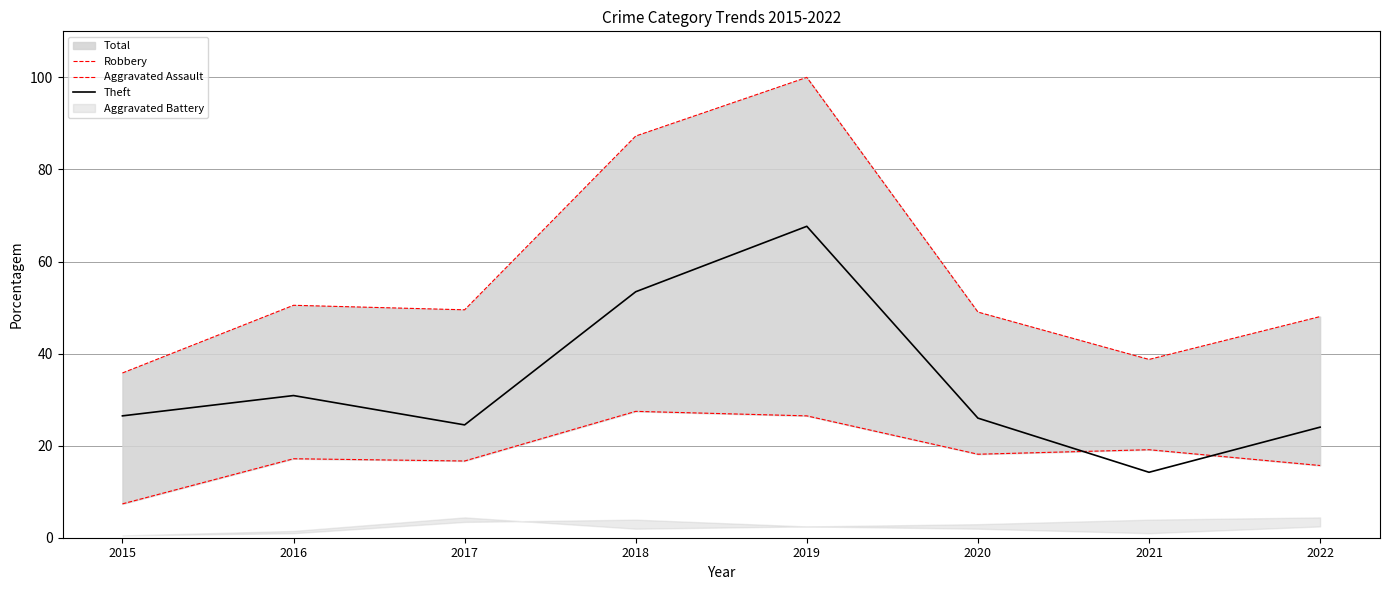

Rank the series at 2022 from lowest to highest value.

Aggravated Assault, Theft, Robbery